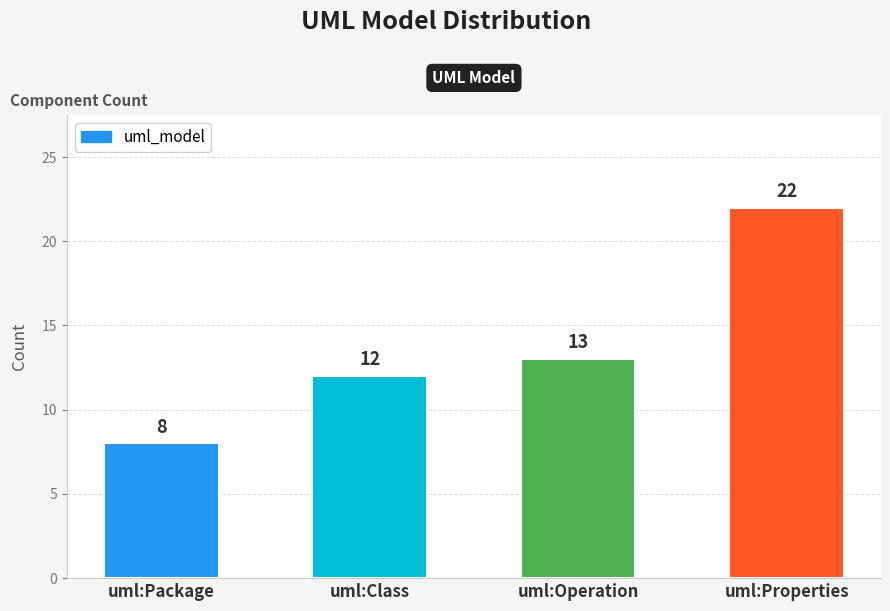

What position from the right is uml:Properties?

1